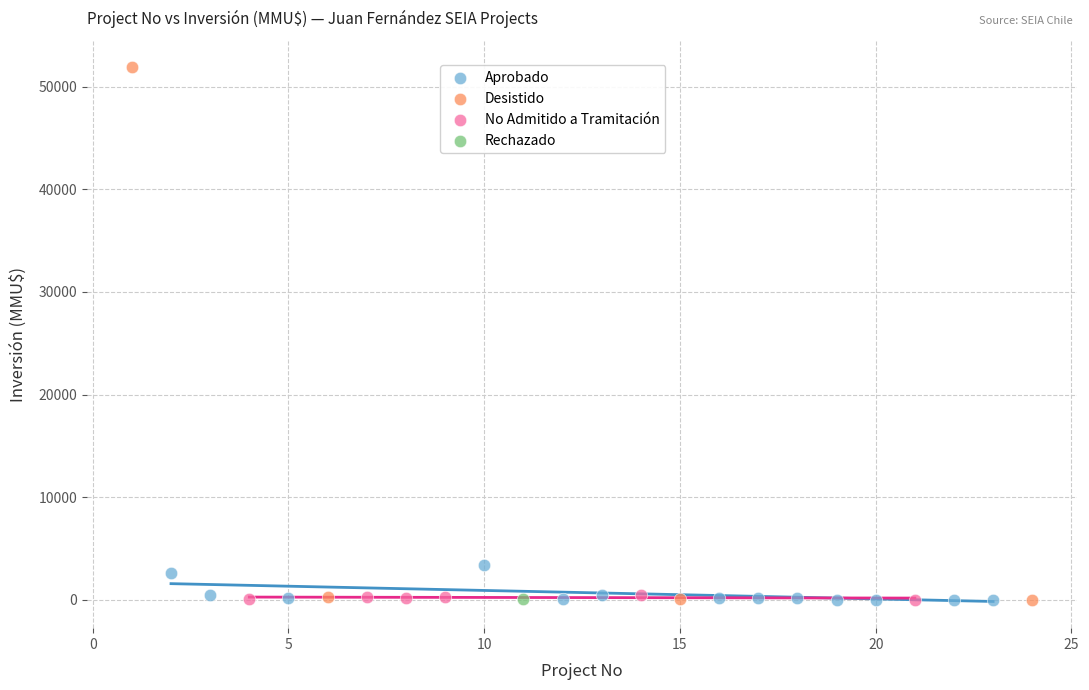

What are all the series names shown in the legend?

Aprobado, Desistido, No Admitido a Tramitación, Rechazado